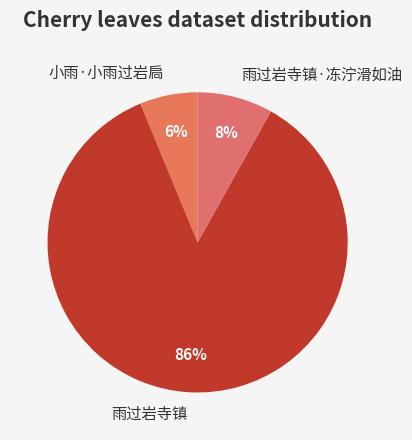

To the nearest percent, what is the combined percentage of 雨过岩寺镇 and 雨过岩寺镇·冻泞滑如油?

94%